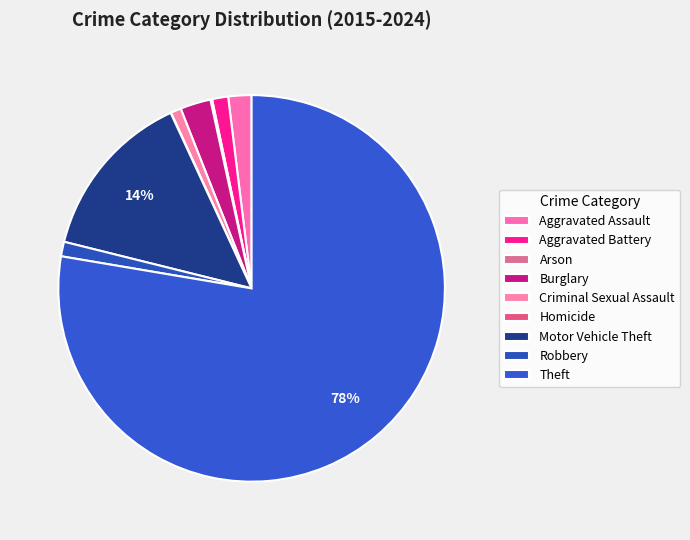

To the nearest percent, what percentage of the pie is Burglary?

3%